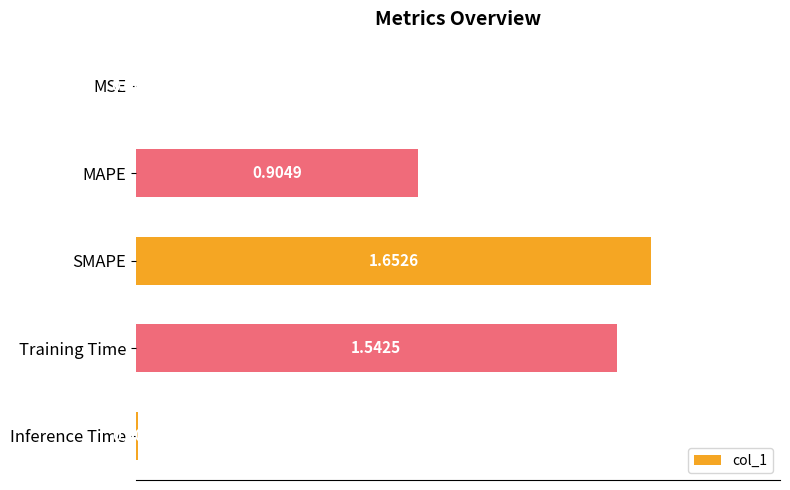

What is the sum of all values?

4.1